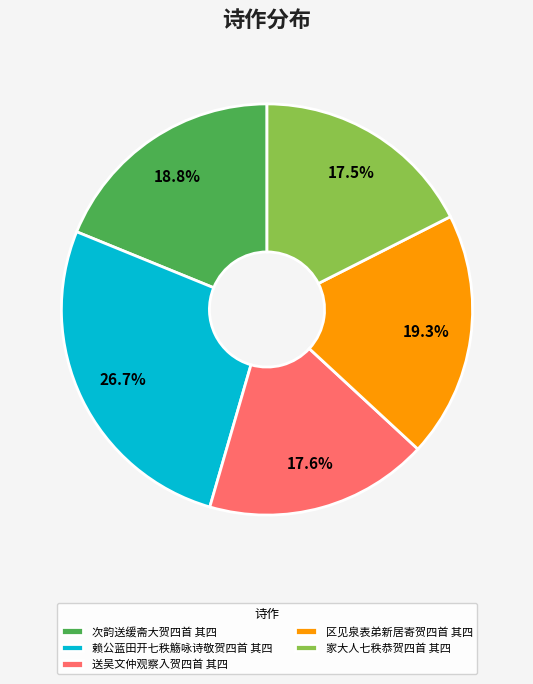

Is there any slice that represents more than half of the pie?

No